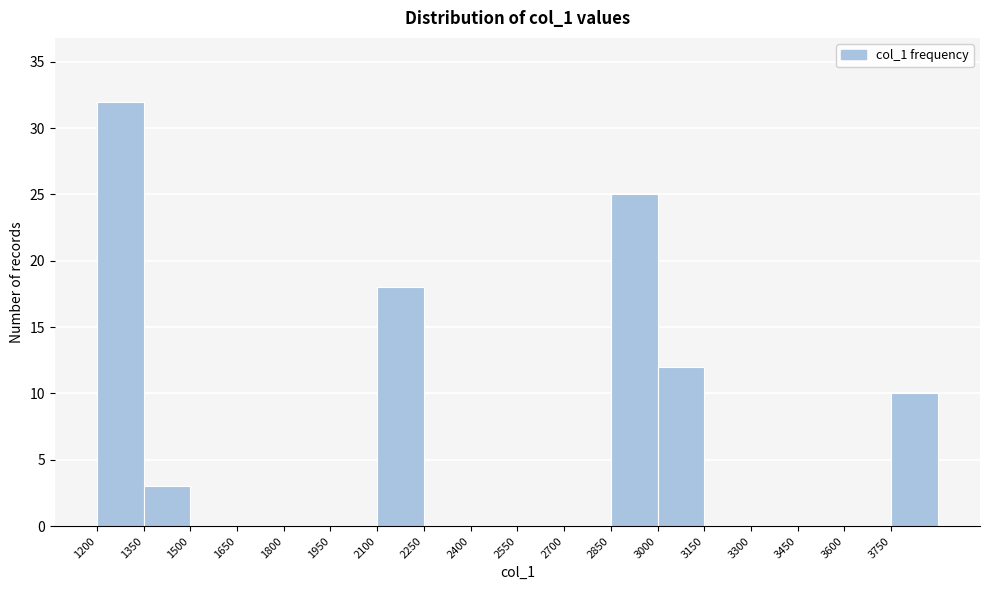

Reading left to right, list every bar in this chart as the range it spans on the x-axis followed by its height. Neither the bar edges nor the heights are printed on the chart, so give them approximately, as read against the axes.

1200 to 1350: 32
1350 to 1500: 3
1500 to 1650: 0
1650 to 1800: 0
1800 to 1950: 0
1950 to 2100: 0
2100 to 2250: 18
2250 to 2400: 0
2400 to 2550: 0
2550 to 2700: 0
2700 to 2850: 0
2850 to 3000: 25
3000 to 3150: 12
3150 to 3300: 0
3300 to 3450: 0
3450 to 3600: 0
3600 to 3750: 0
3750 to 3900: 10